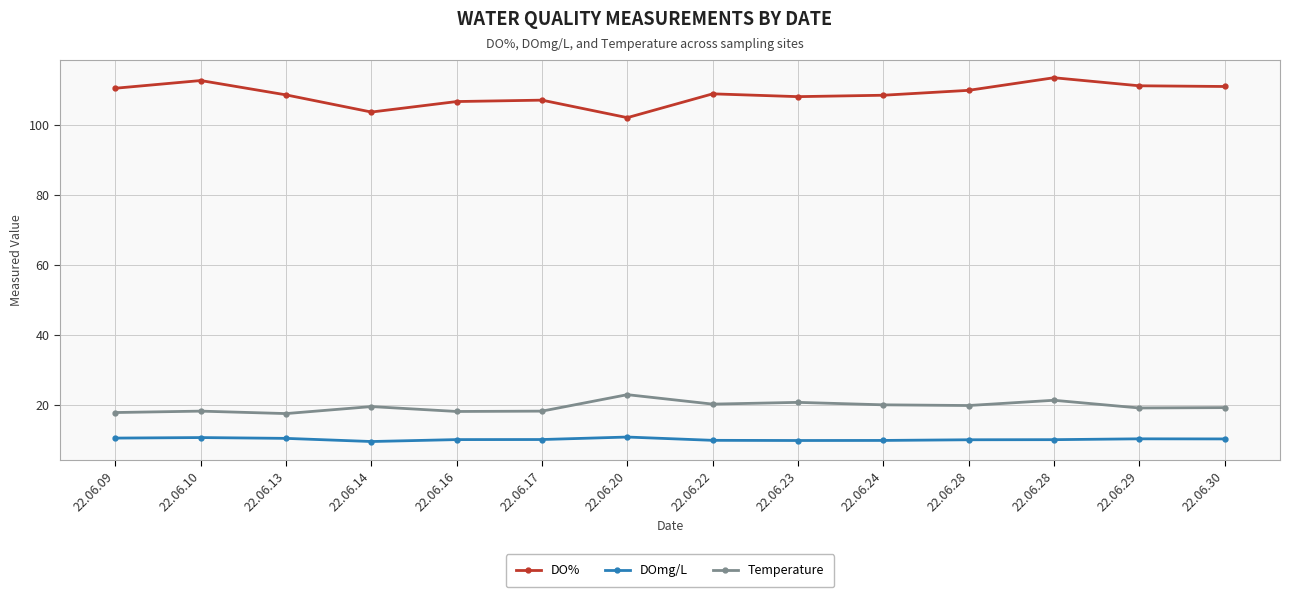

In DOmg/L, how many points are lower than both neighbors (excluding endpoints)?

2